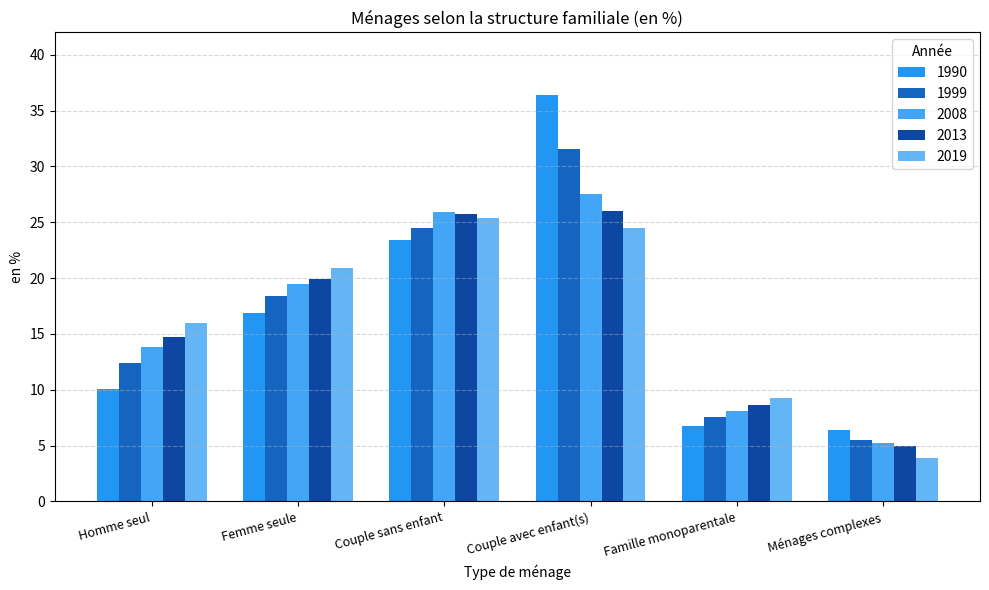

What position from the right is Femme seule?

5